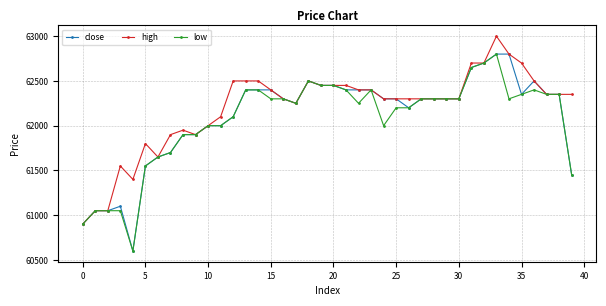

How many lines are shown in the chart?

3